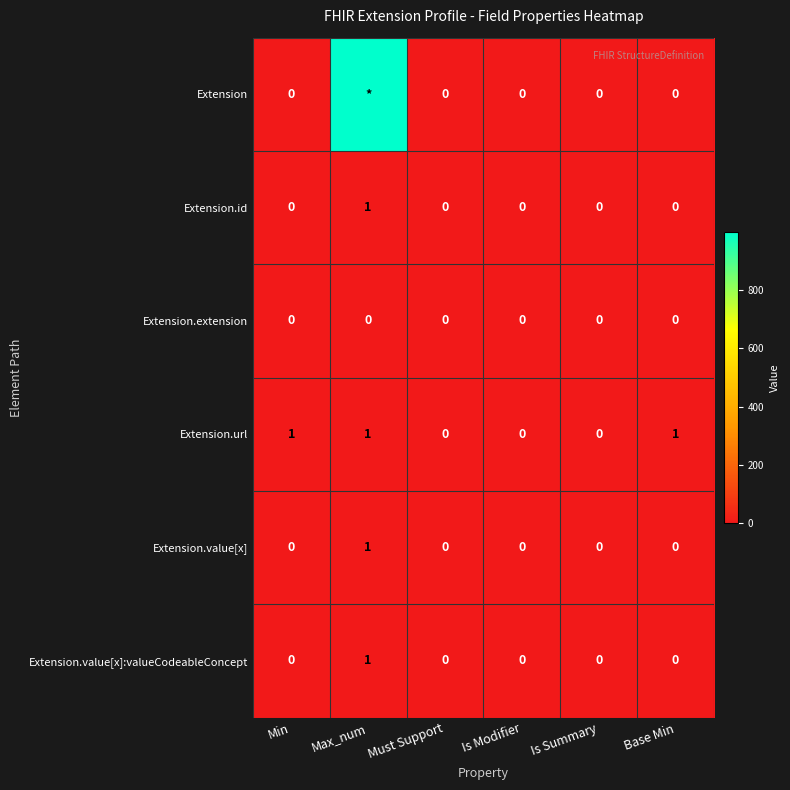

Is it true that Extension.id equals 1 at Max_num?

True